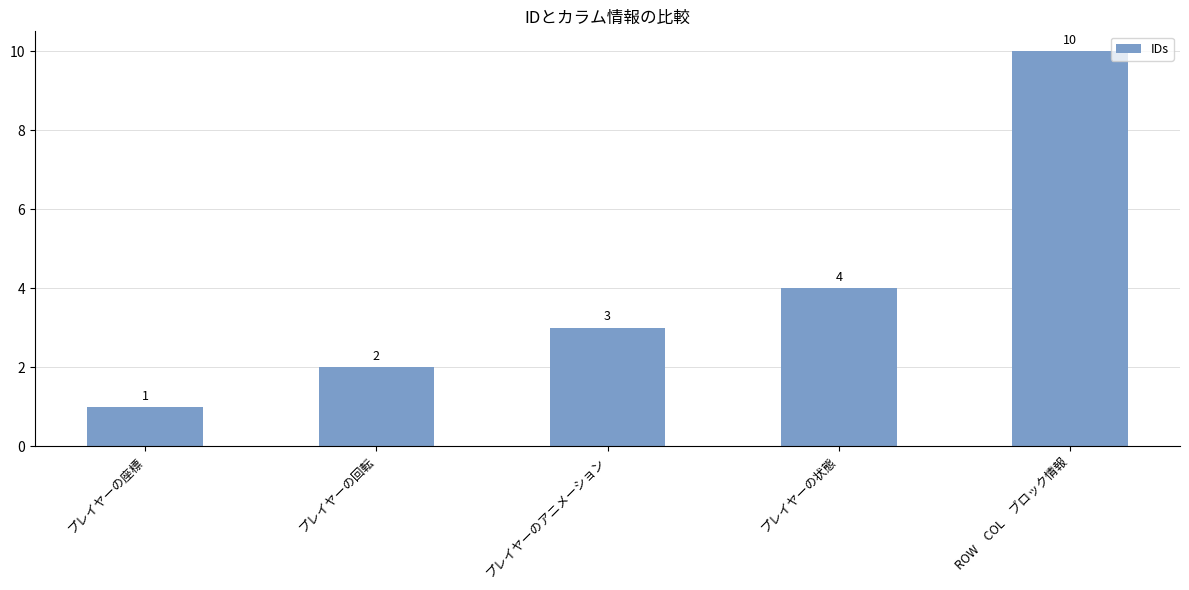

What is the difference between the second highest and minimum values?

3